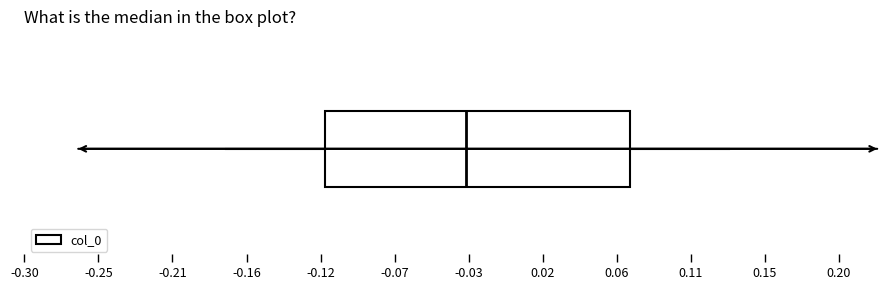

Transcribe this box plot: give where the median line is, the range the box spans, and where the two whiskers end, as read against the x-axis. The values are not printed on the chart, so give them approximately, as read against the axis.

median -0.030, box -0.115 to 0.070, whiskers -0.175 to 0.135